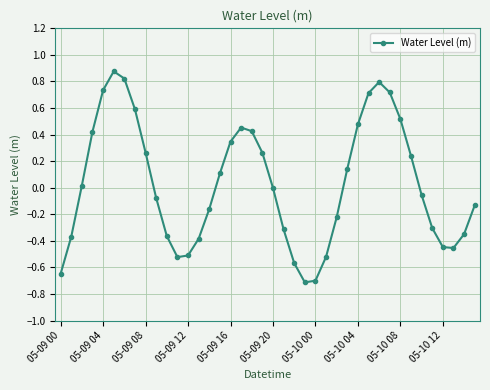

What is the sum of all values?

1.1